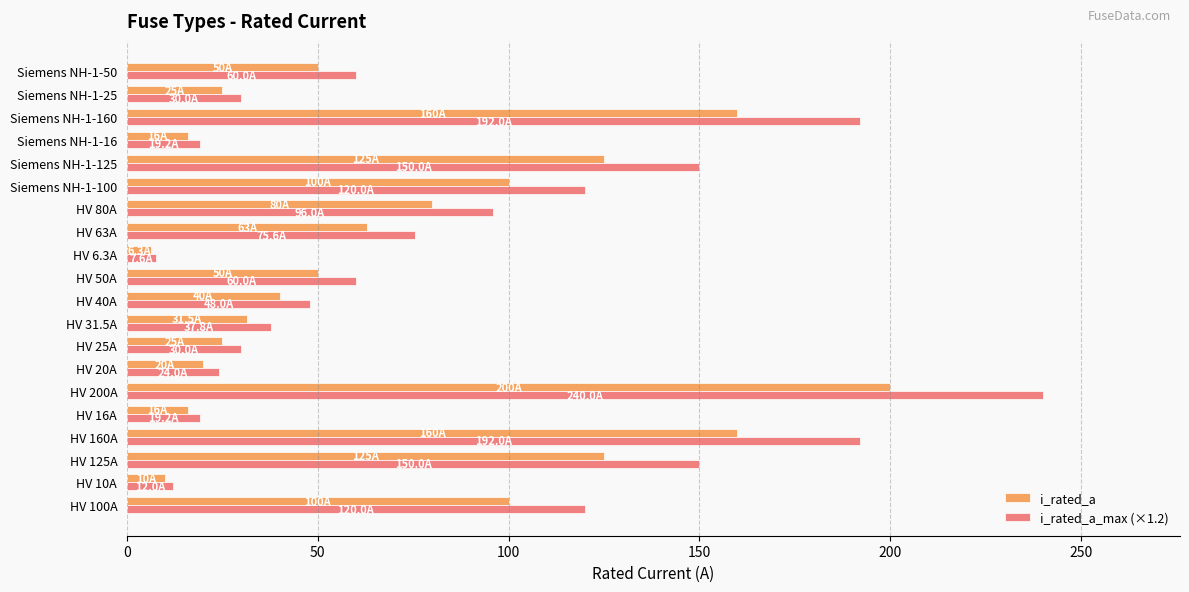

What is the maximum value shown in the chart?

240.0